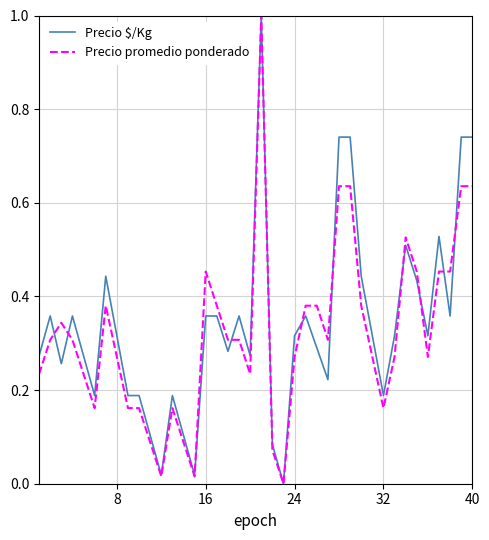

Does the chart display data point markers on the line(s)?

No